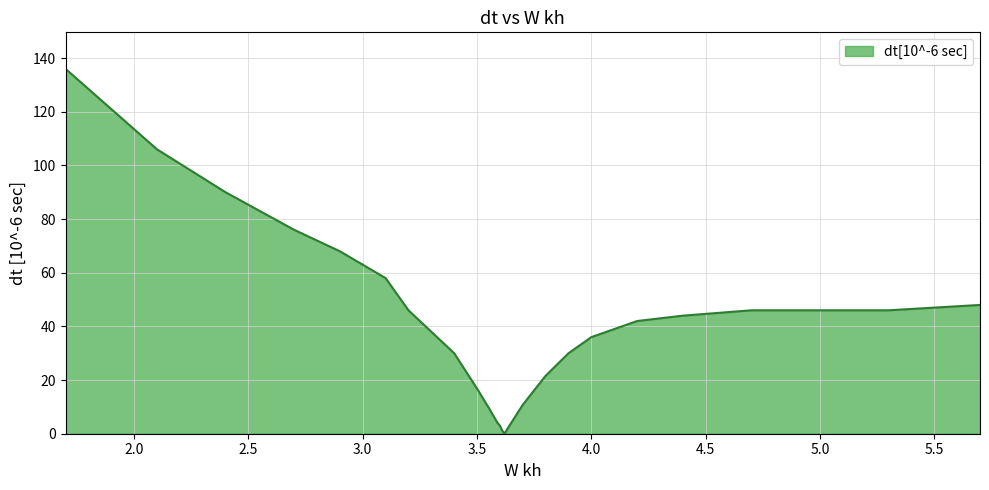

What is the difference between the maximum and minimum values?

136.0